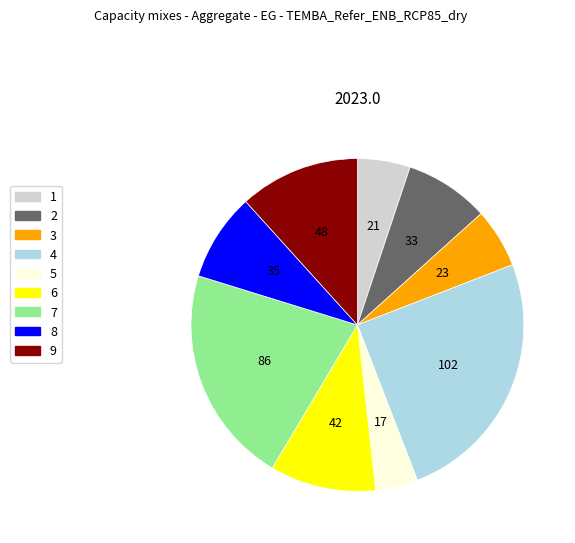

Does 1 account for over 50% of the chart?

No